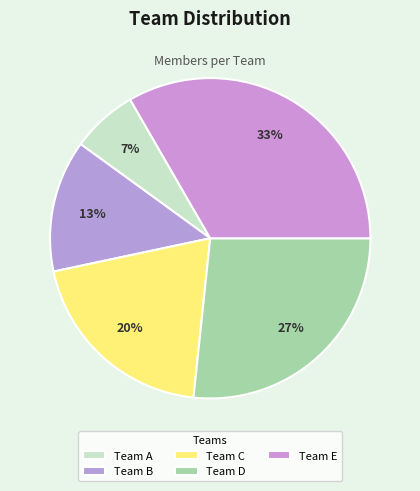

How many slices are in this pie chart?

5